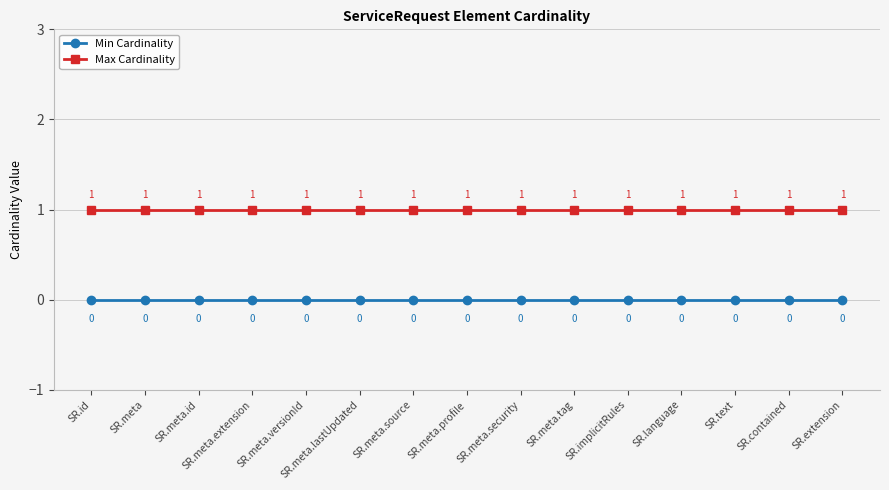

At SR.meta.lastUpdated, list the series in order from largest to smallest.

Max Cardinality, Min Cardinality